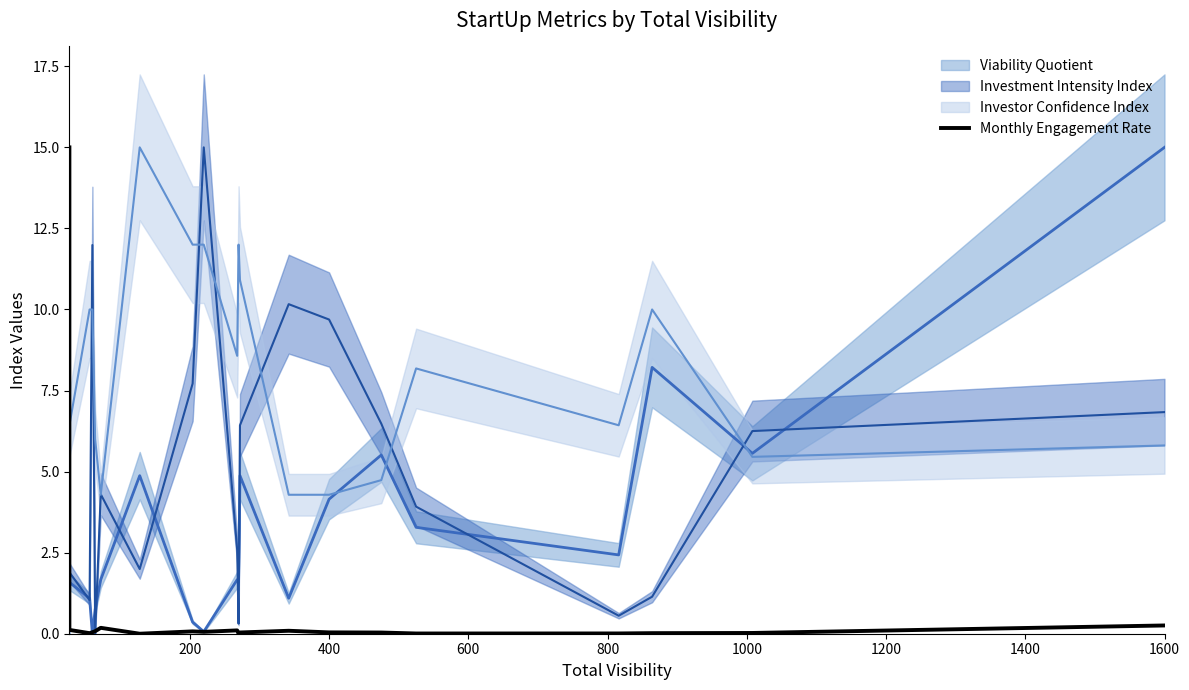

What is the difference between the maximum and minimum values?

15.0